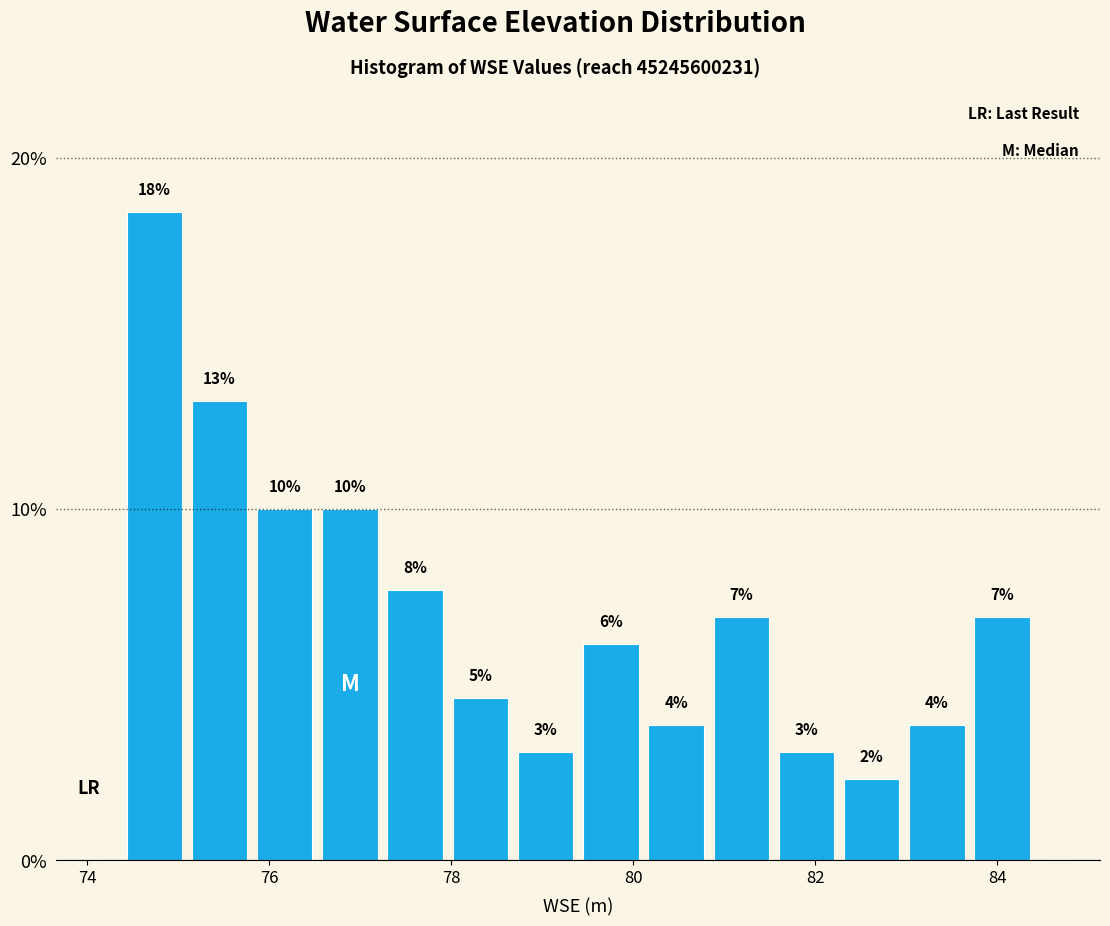

Around what value on the x-axis is the tallest bar? Give the approximate position of its centre, as read against the axis.

74.8